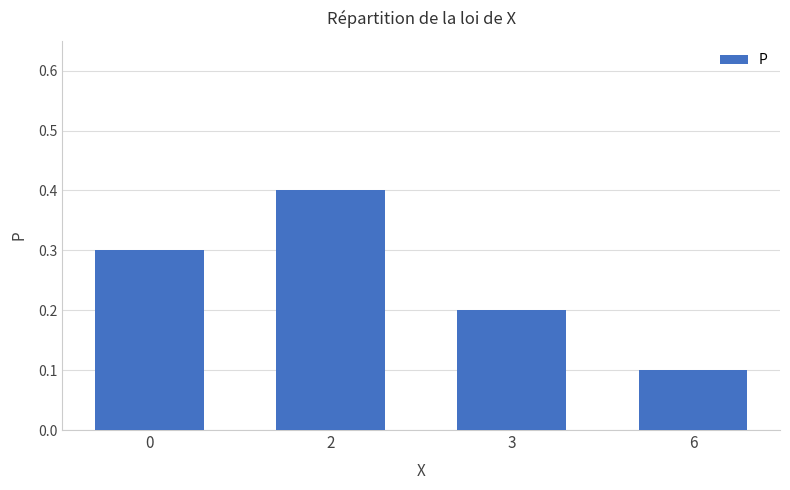

Count the number of categories in the chart.

4